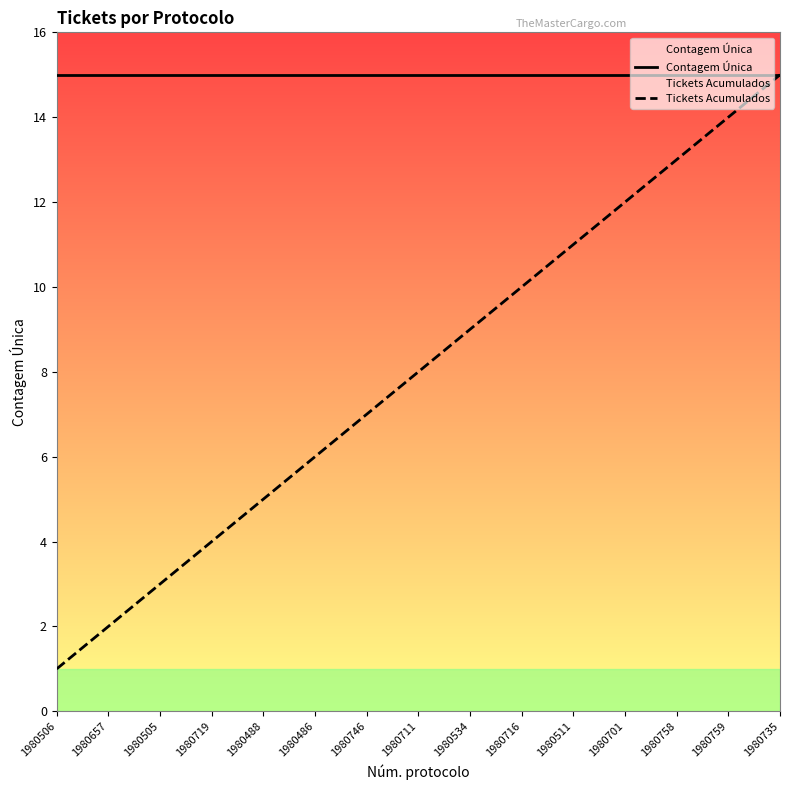

Which label corresponds to the smallest value in the chart?

1980506